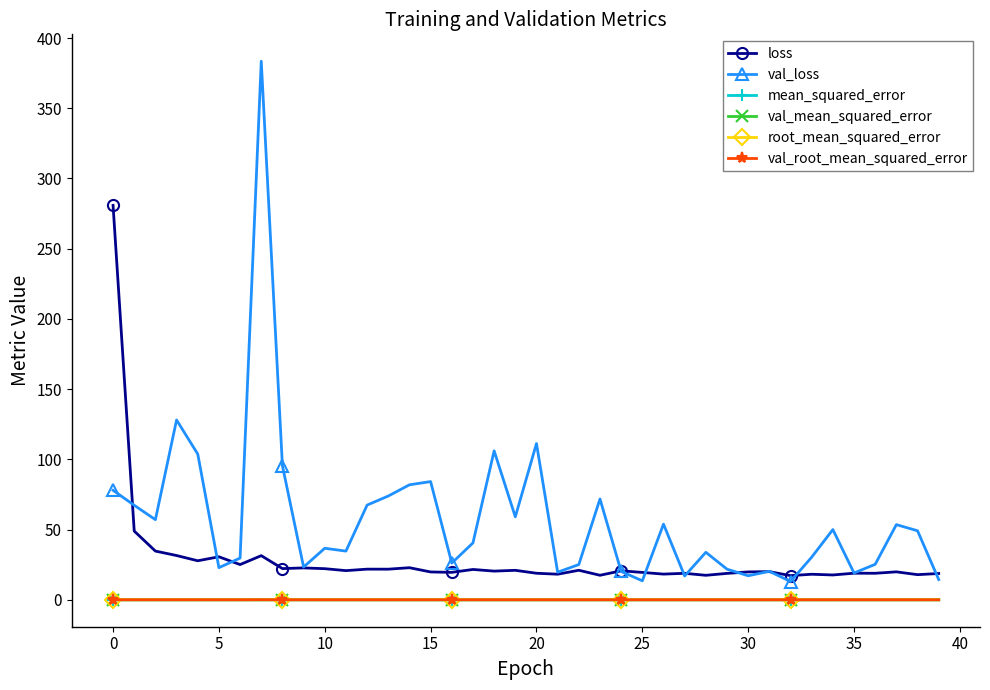

What is the maximum value shown in the chart?

383.4